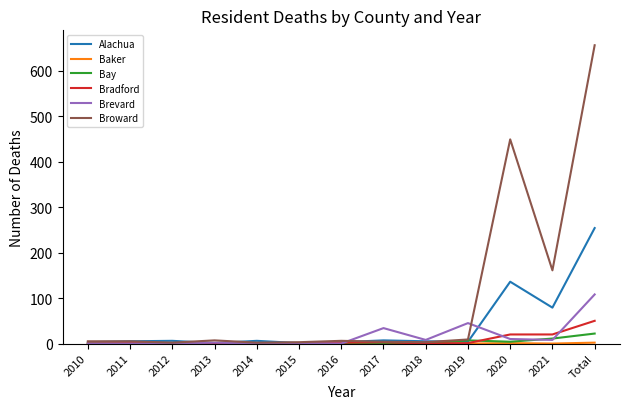

At which label is Broward closest to 329?

2020